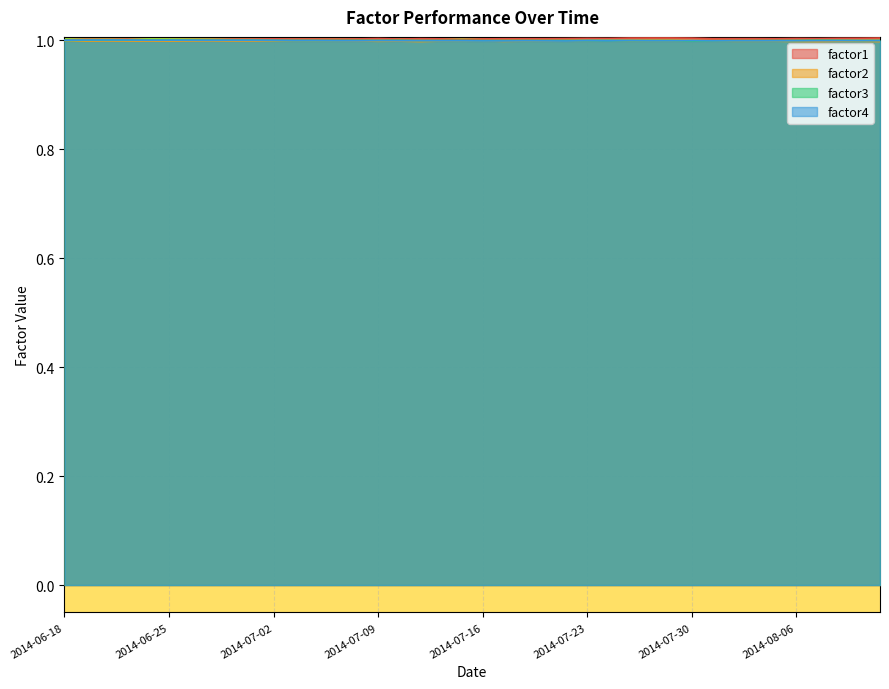

What is the value of the factor3 point at the 19th from the left?

1.0